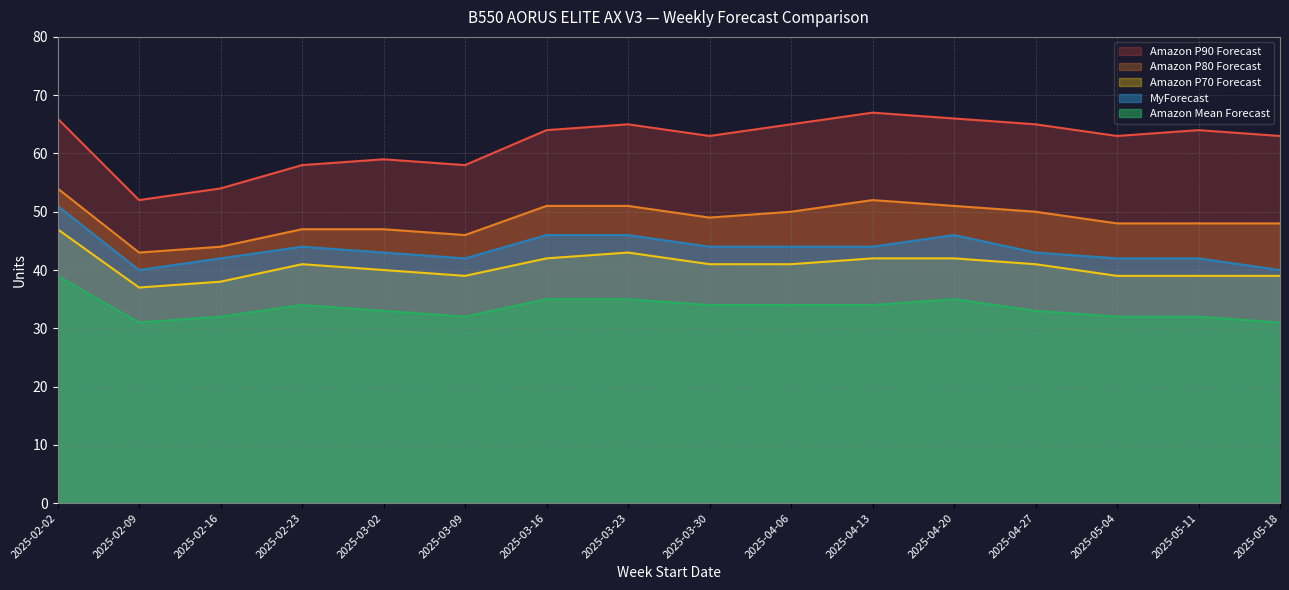

What are all the series names shown in the legend?

Amazon P90 Forecast, Amazon P80 Forecast, Amazon P70 Forecast, MyForecast, Amazon Mean Forecast